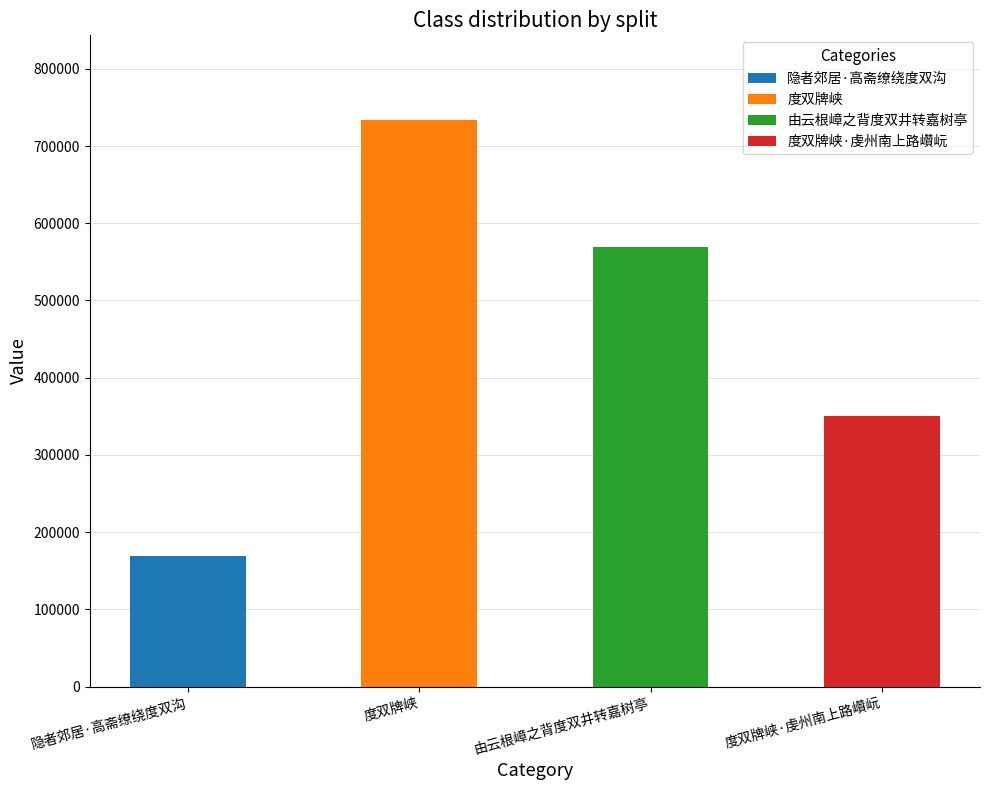

Which label corresponds to the smallest value in the chart?

隐者郊居·高斋缭绕度双沟